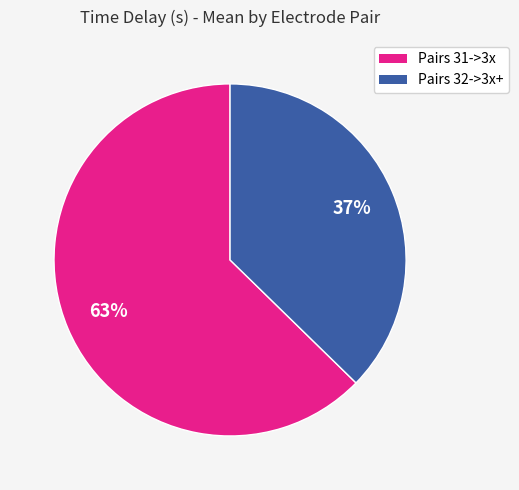

To the nearest percent, what is the average slice percentage?

50%